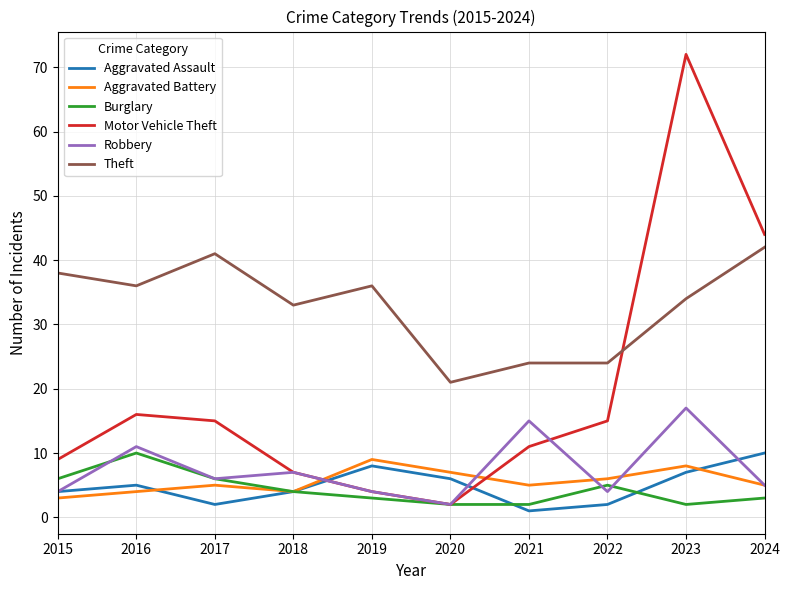

Rank the series at 2021 from lowest to highest value.

Aggravated Assault, Burglary, Aggravated Battery, Motor Vehicle Theft, Robbery, Theft